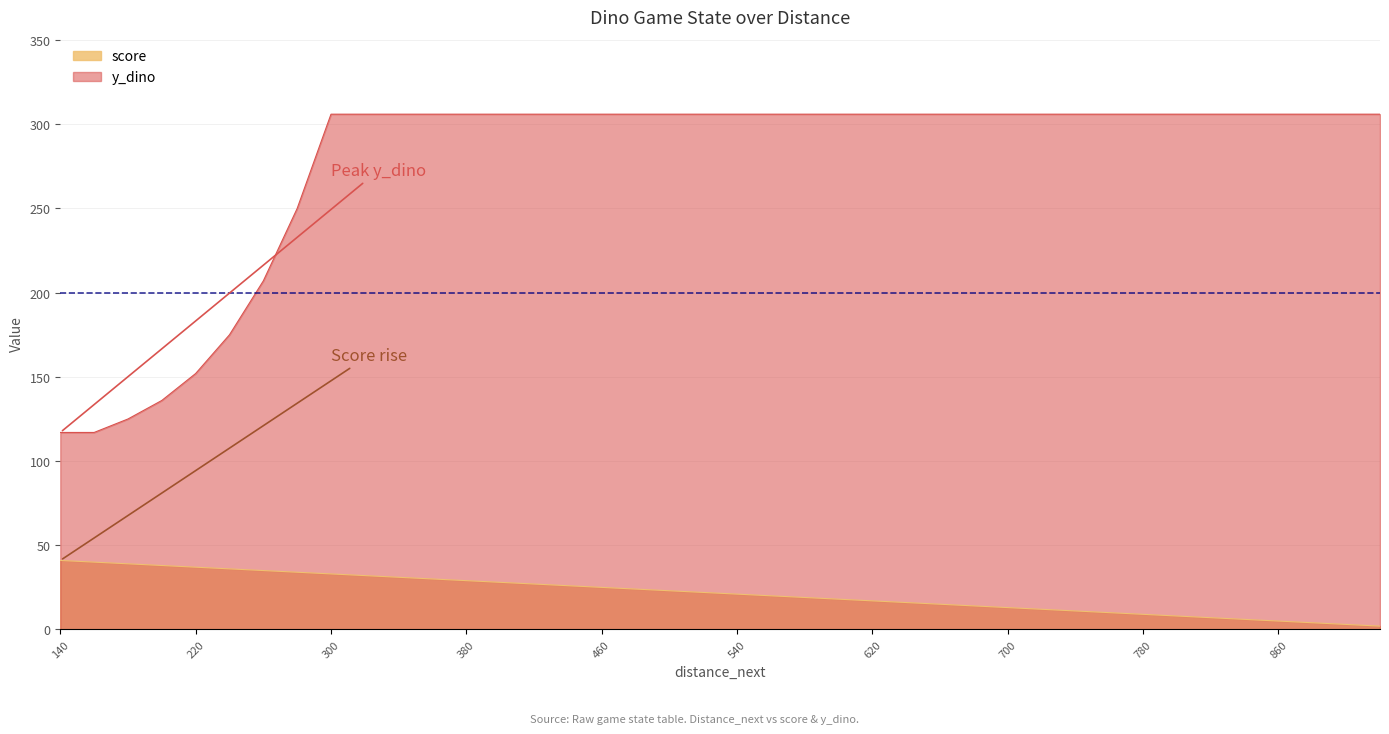

Rank the series by their maximum value, from highest to lowest.

y_dino, score